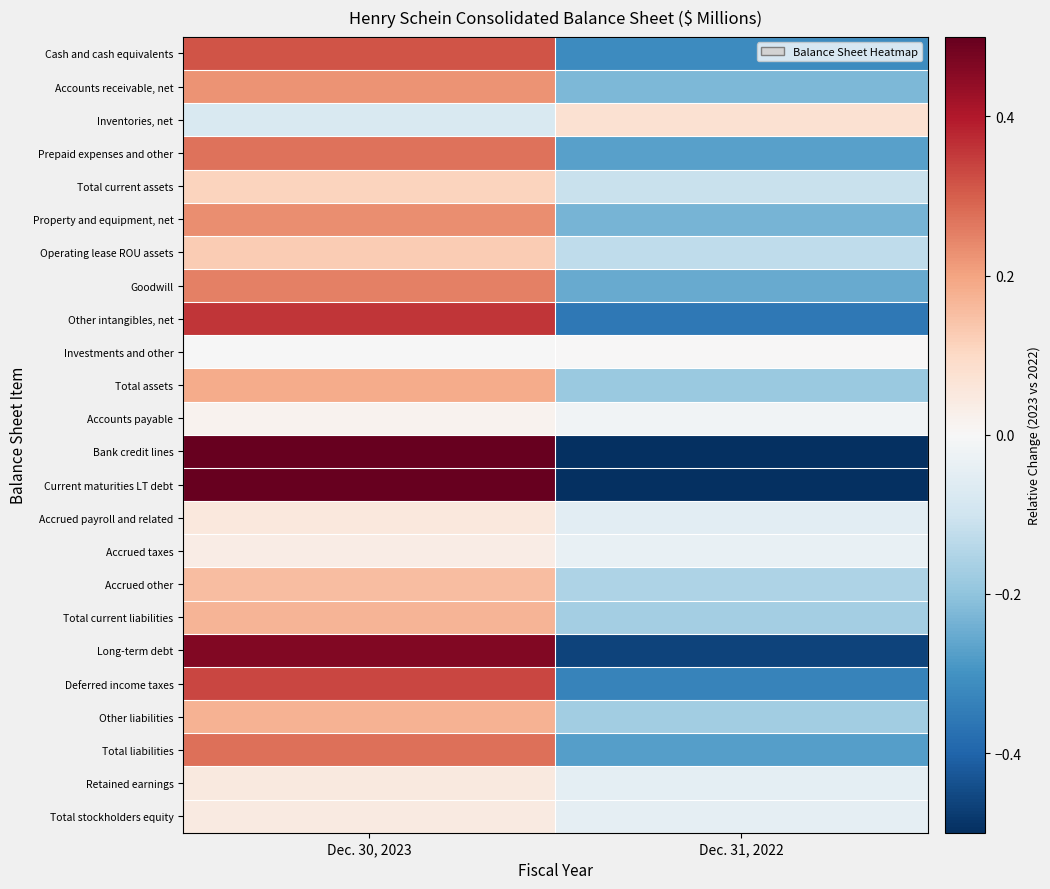

What is the difference between the highest and lowest values at Dec. 30, 2023?

1.0